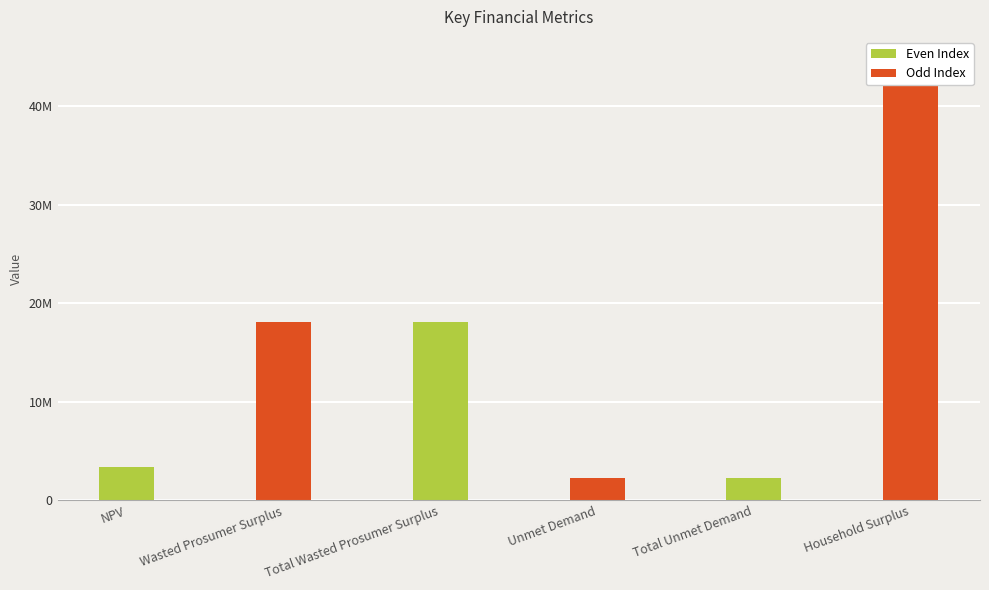

Which label corresponds to the smallest value in the chart?

Unmet Demand